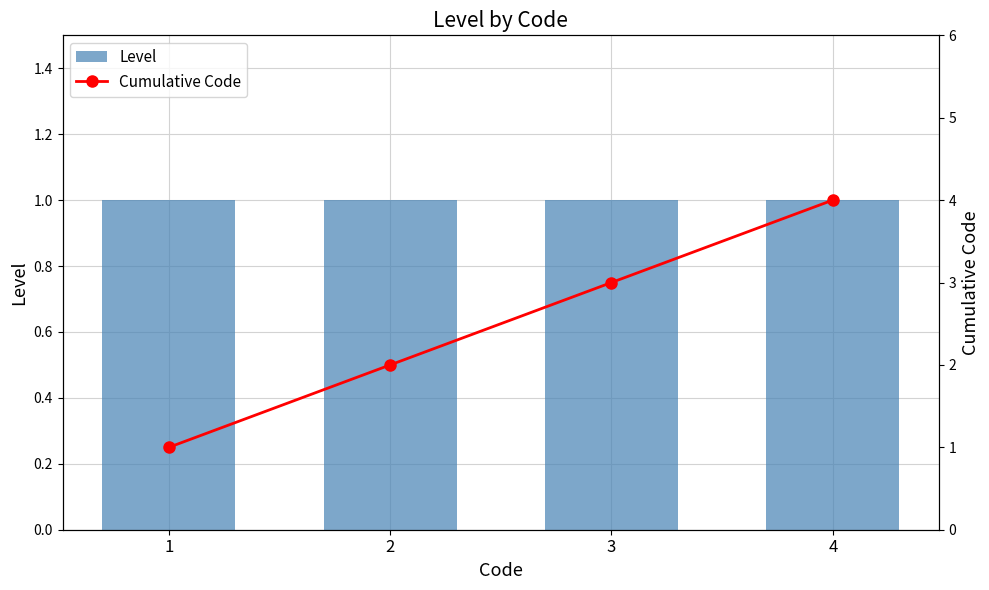

How many data points in Cumulative Code are less than 3?

2